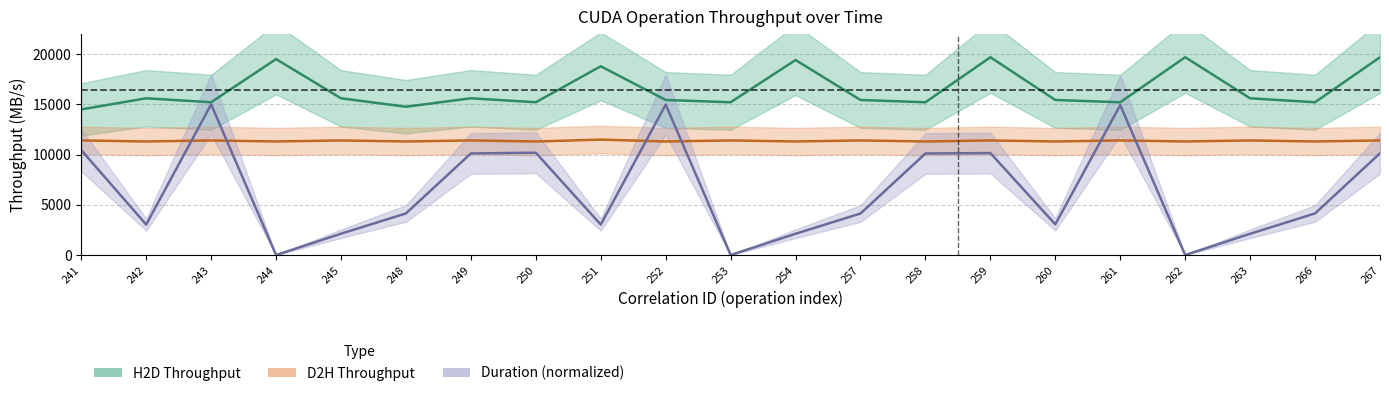

Reading left to right, what are all the values shown in this chart?

H2D_Throughput: 241=14495.5	242=15602.8	243=15208.5	244=19504.7	245=15602.8	248=14764.0	249=15602.8	250=15208.5	251=18788.9	252=15435.0	253=15208.5	254=19412.3	257=15435.0	258=15208.5	259=19689.2	260=15435.0	261=15208.5	262=19692.3	263=15602.8	266=15208.5	267=19689.2
D2H_Throughput: 241=11408.5	242=11303.6	243=11408.5	244=11303.6	245=11408.5	248=11303.6	249=11408.5	250=11303.6	251=11492.4	252=11303.6	253=11408.5	254=11303.6	257=11408.5	258=11303.6	259=11408.5	260=11303.6	261=11408.5	262=11303.6	263=11408.5	266=11303.6	267=11408.5
Duration_ms: 241=10447.4	242=3035.2	243=15000.0	244=3.8	245=2127.5	248=4143.6	249=10114.2	250=10187.6	251=3031.5	252=14979.4	253=3.9	254=2121.6	257=4133.9	258=10110.6	259=10151.2	260=3058.2	261=14925.5	262=3.8	263=2119.9	266=4143.4	267=10131.6